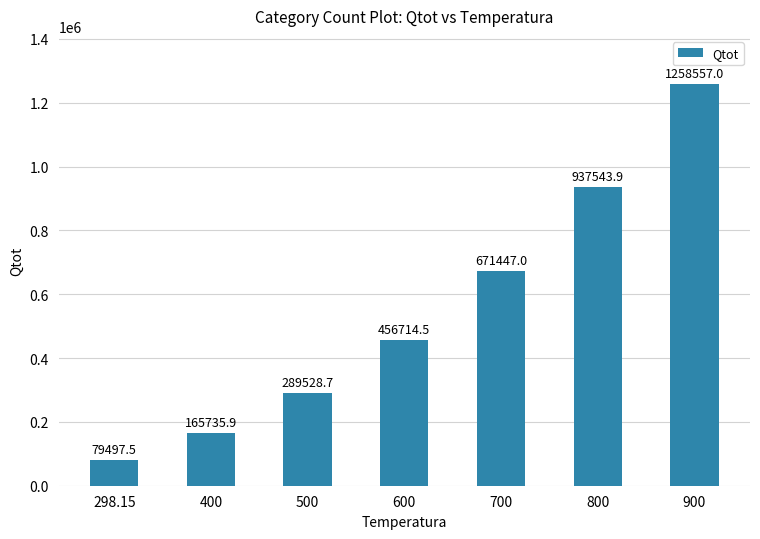

How many data points are less than 456714?

3